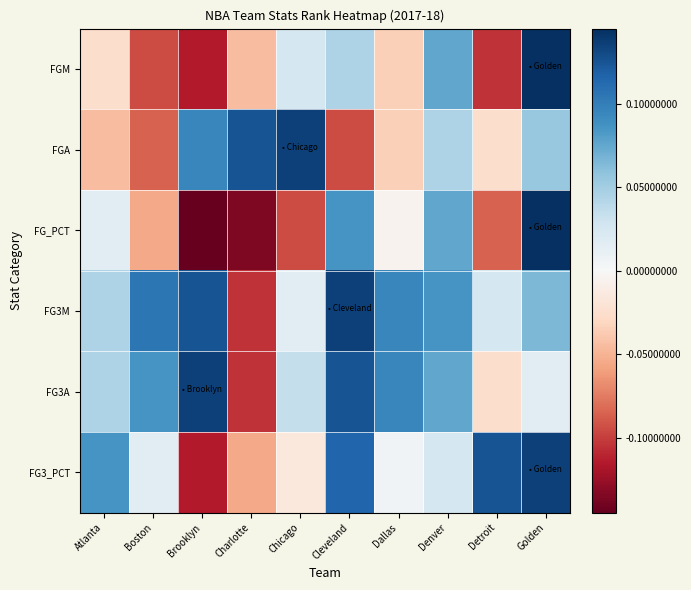

Rank the series by their maximum value, from highest to lowest.

FGM, FG_PCT, FGA, FG3M, FG3A, FG3_PCT